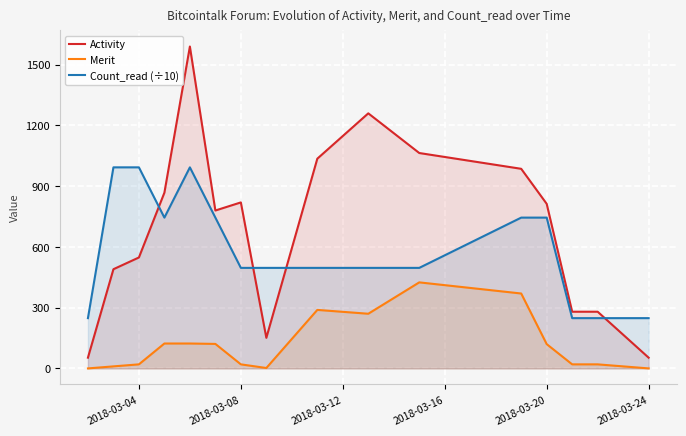

What is the sum of all Activity values?

11072.0